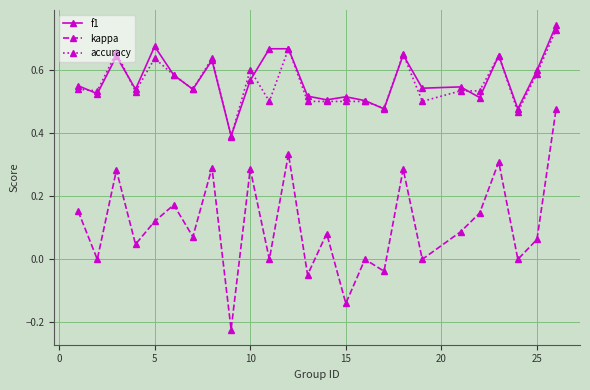

True or false: kappa has more than 2 points higher than both neighbors.

True